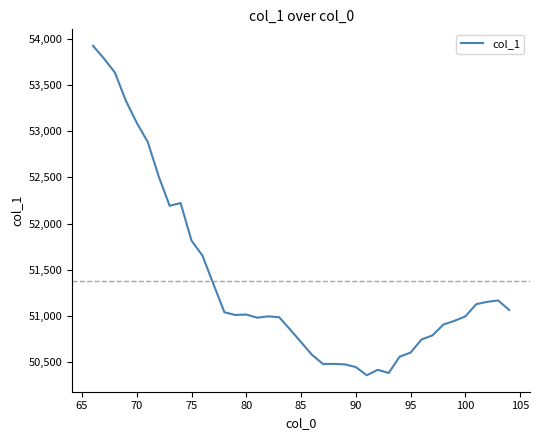

What is the minimum value shown in the chart?

50357.2